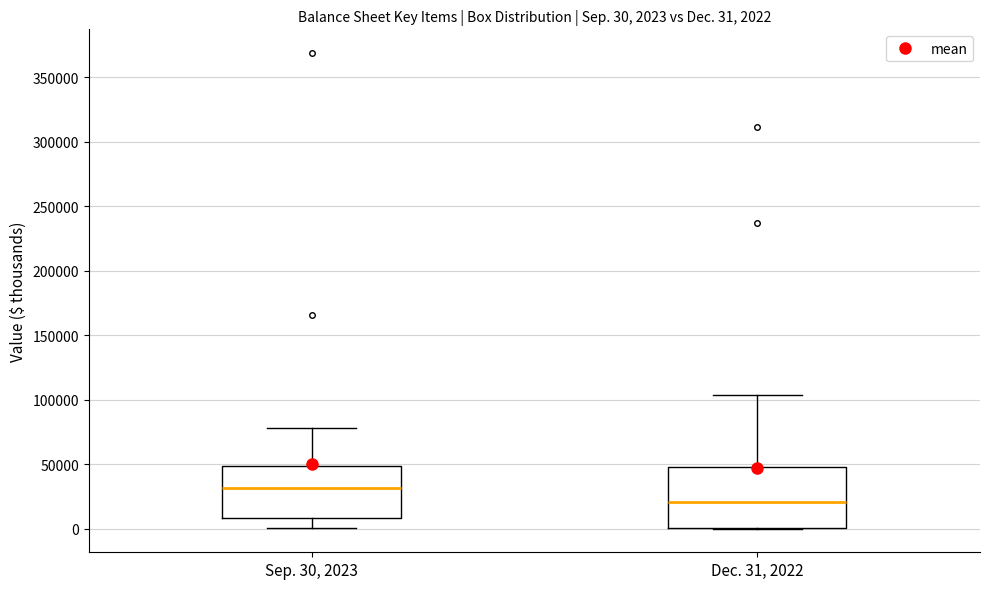

Which box's median line is the highest?

Sep. 30, 2023